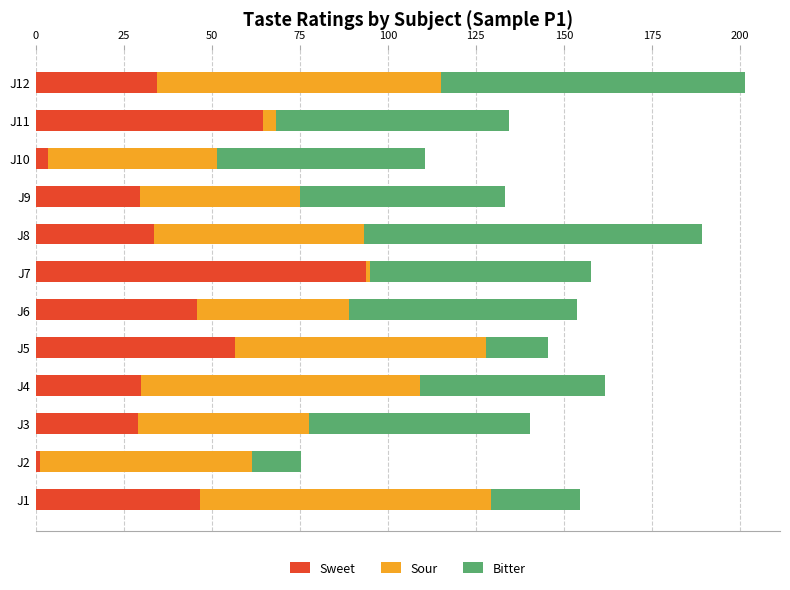

At which label does Sweet reach its peak?

J7